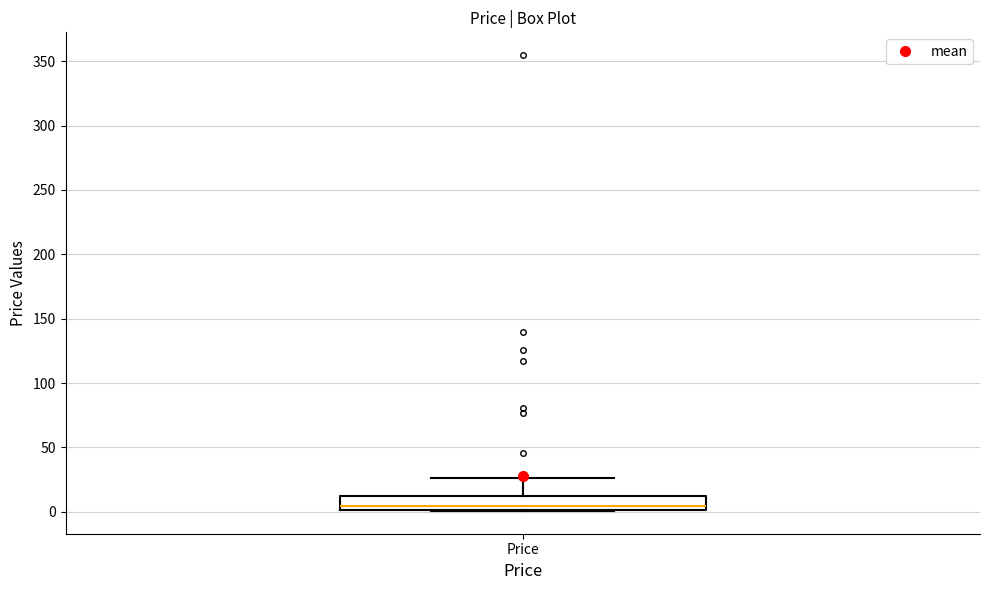

Transcribe this box plot: give where the median line is, the range the box spans, and where the two whiskers end, as read against the y-axis. The values are not printed on the chart, so give them approximately, as read against the axis.

median 5, box 0 to 15, whiskers 0 to 25